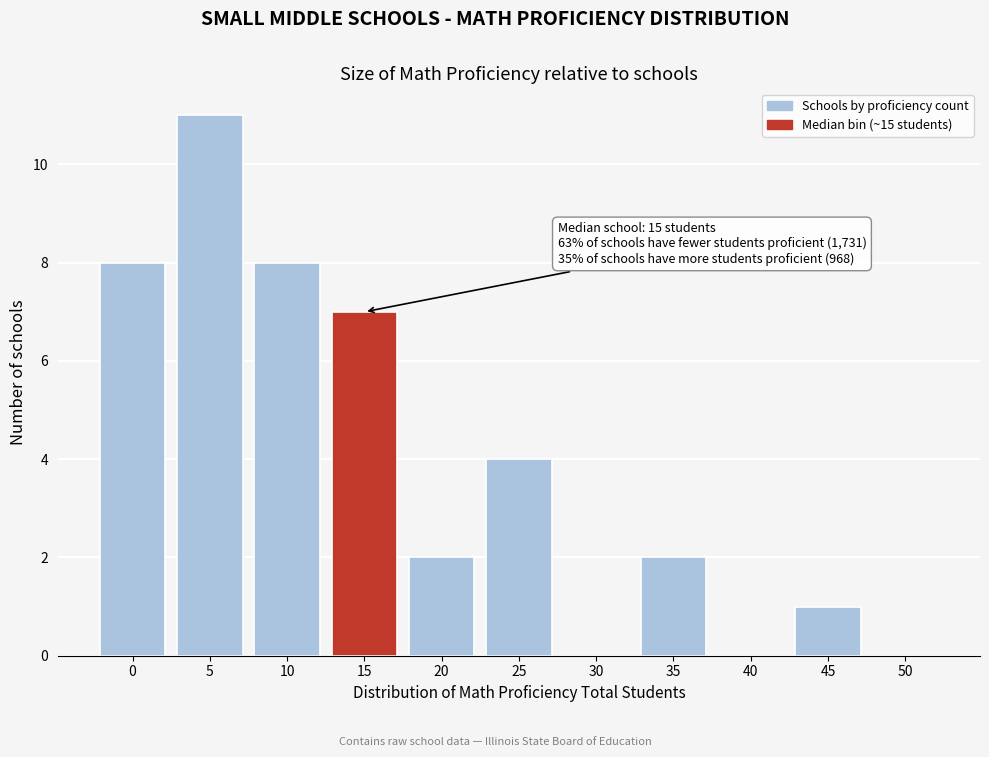

Reading left to right, what are all the values shown in this chart?

0=8	5=11	10=8	15=7	20=2	25=4	30=0	35=2	40=0	45=1	50=0